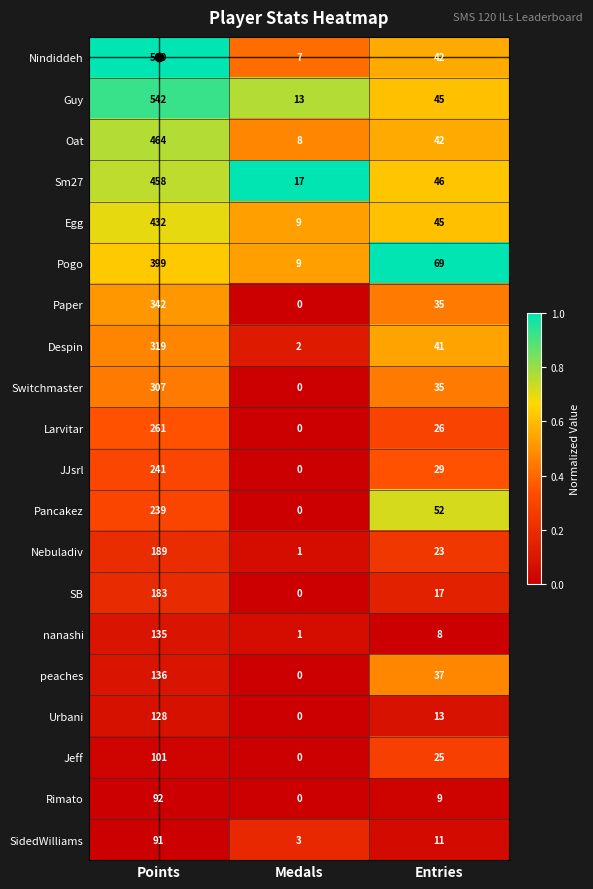

Between Points and Medals, which series saw the biggest shift?

Nindiddeh